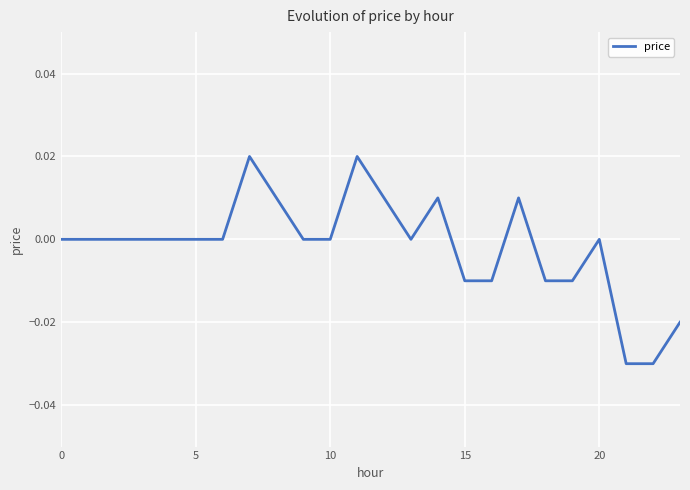

How many values are between 0 and 1?

17